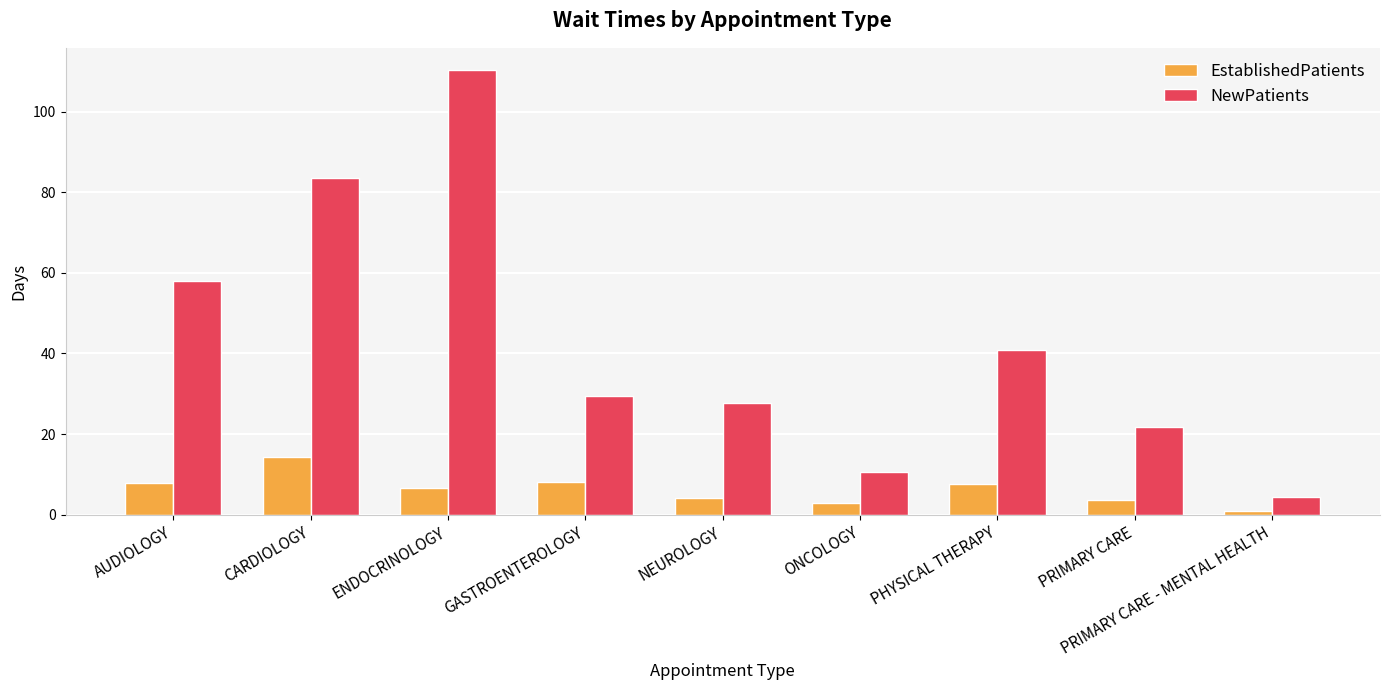

Between CARDIOLOGY and PHYSICAL THERAPY, which series saw the biggest shift?

NewPatients